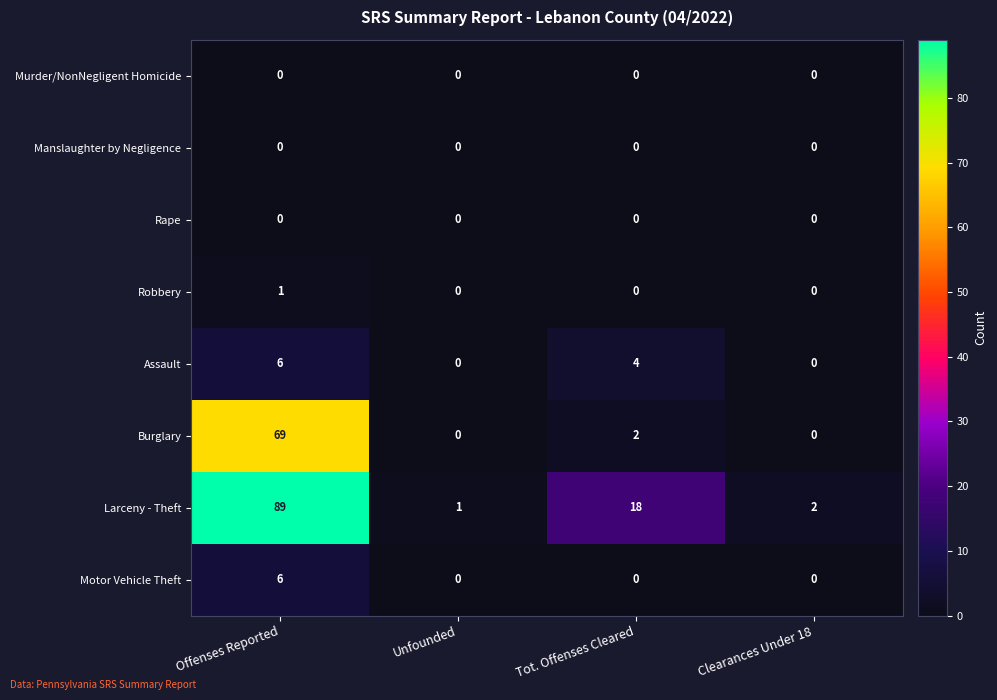

Which series has the largest total across all categories?

Larceny - Theft